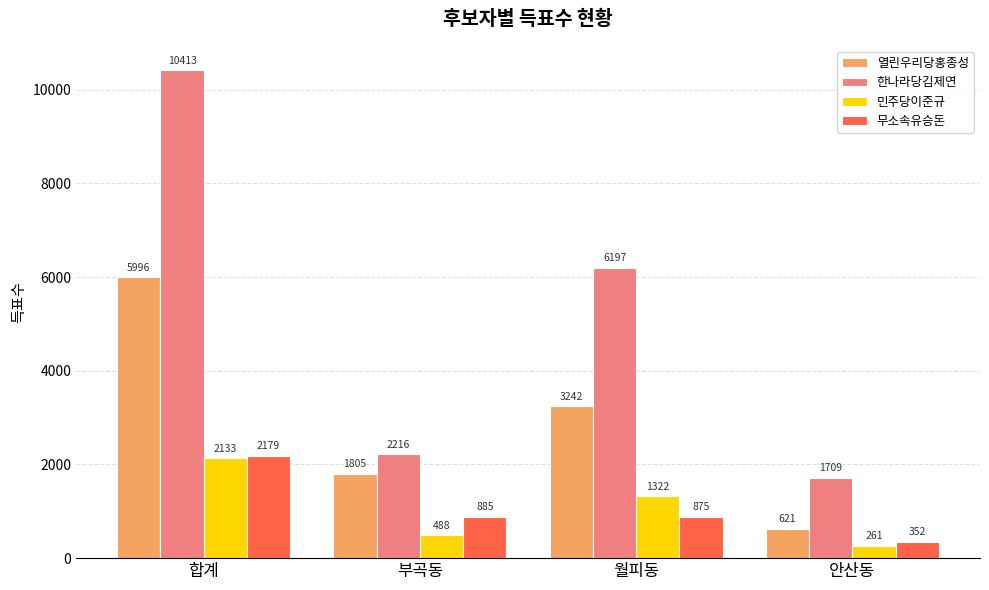

Which series has the largest total across all categories?

한나라당김제연